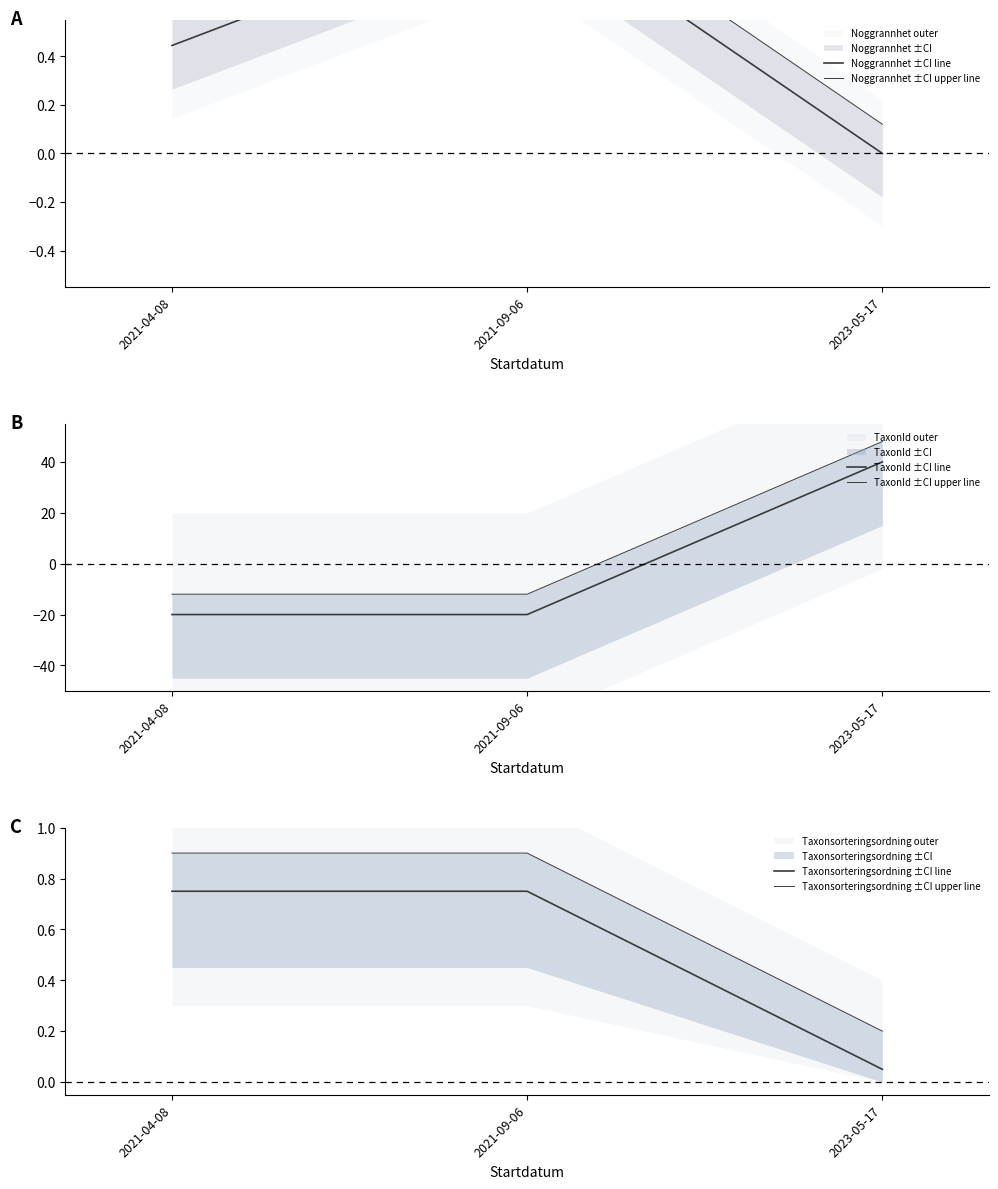

What is the value of the Noggrannhet ±CI line point at the 2nd from the left?

1.0